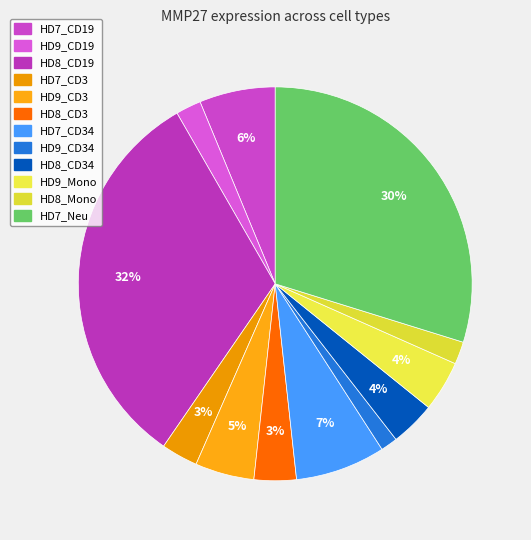

Is there any slice that represents more than half of the pie?

No